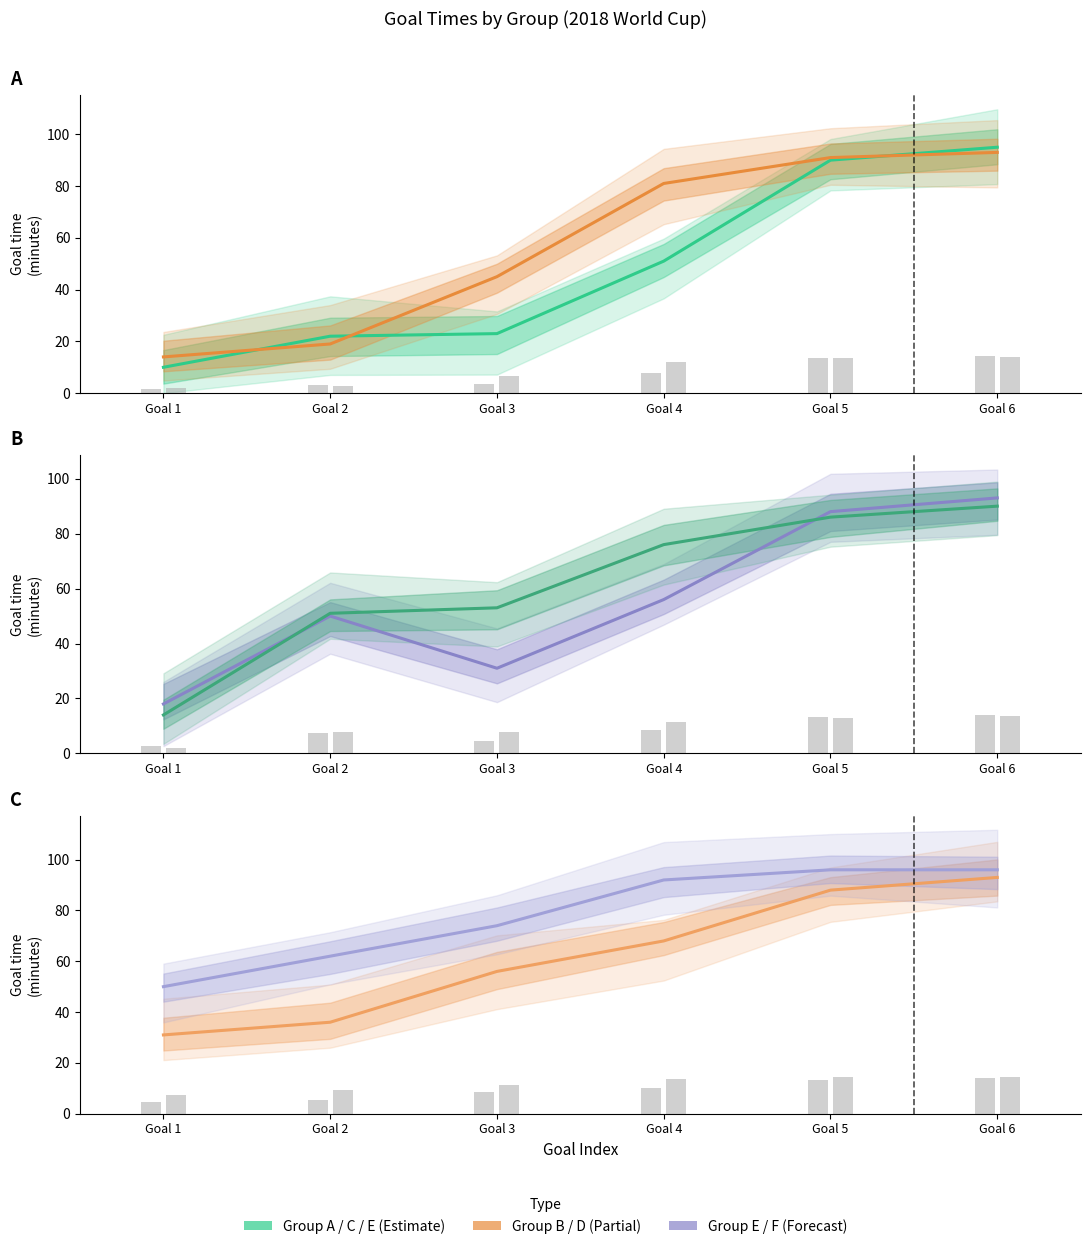

Which series has the largest total across all categories?

Group E